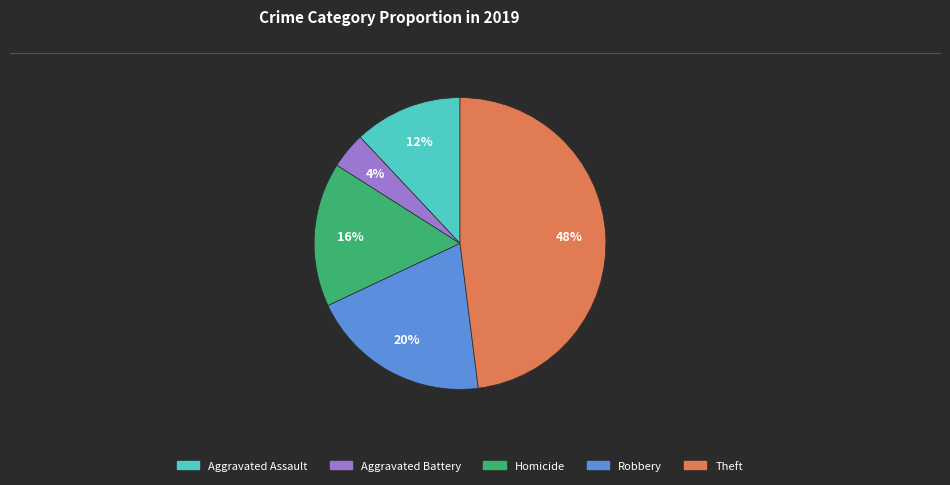

What percentage is the Theft slice, to the nearest percent?

48%